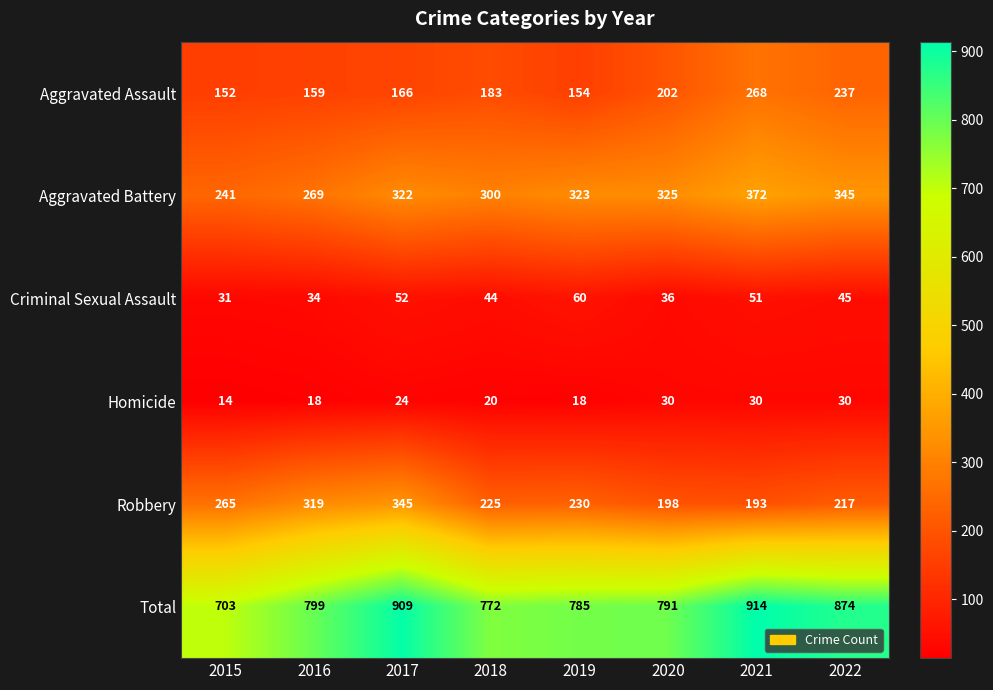

Rank the series by their maximum value, from lowest to highest.

Homicide, Criminal Sexual Assault, Aggravated Assault, Robbery, Aggravated Battery, Total